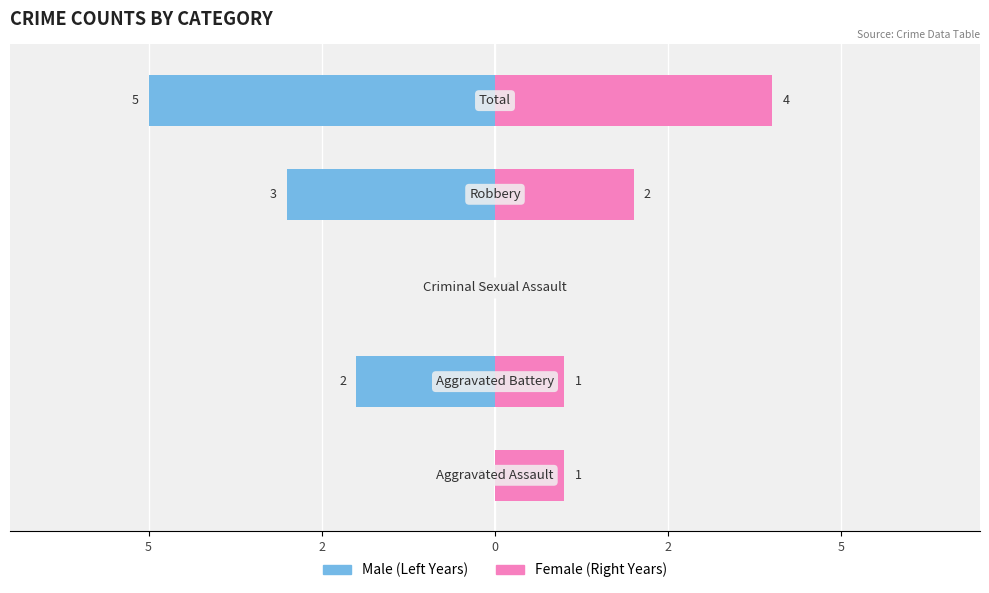

How many data points does each series have?

5